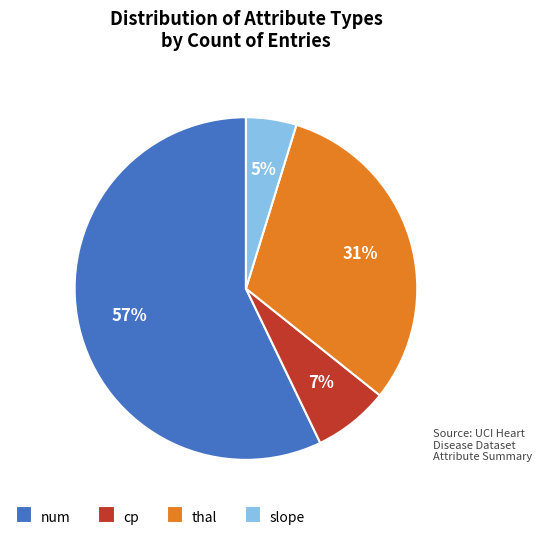

To the nearest percent, what portion does num represent?

57%